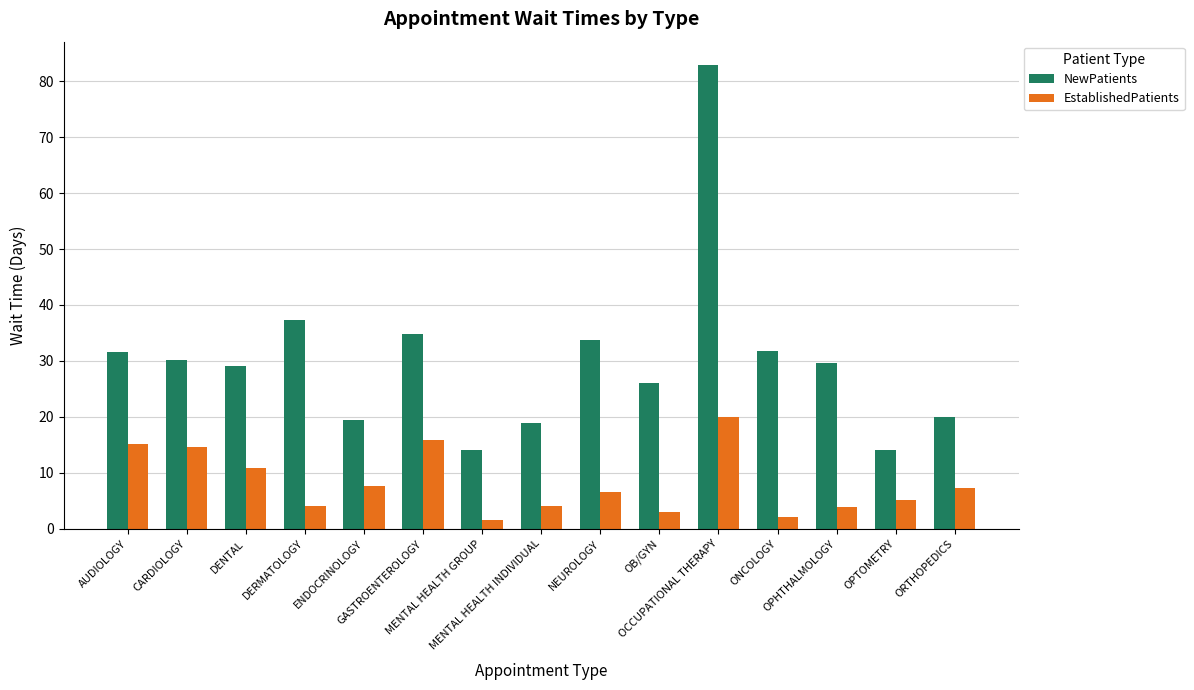

What is the lowest value of the NewPatients series?

14.0